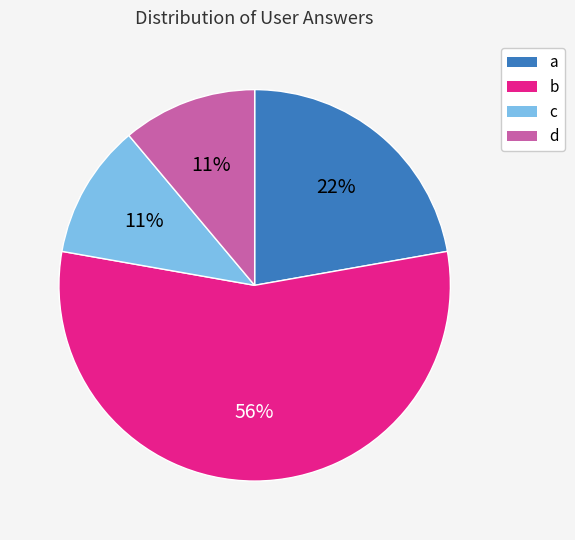

Is c the majority of the pie?

No